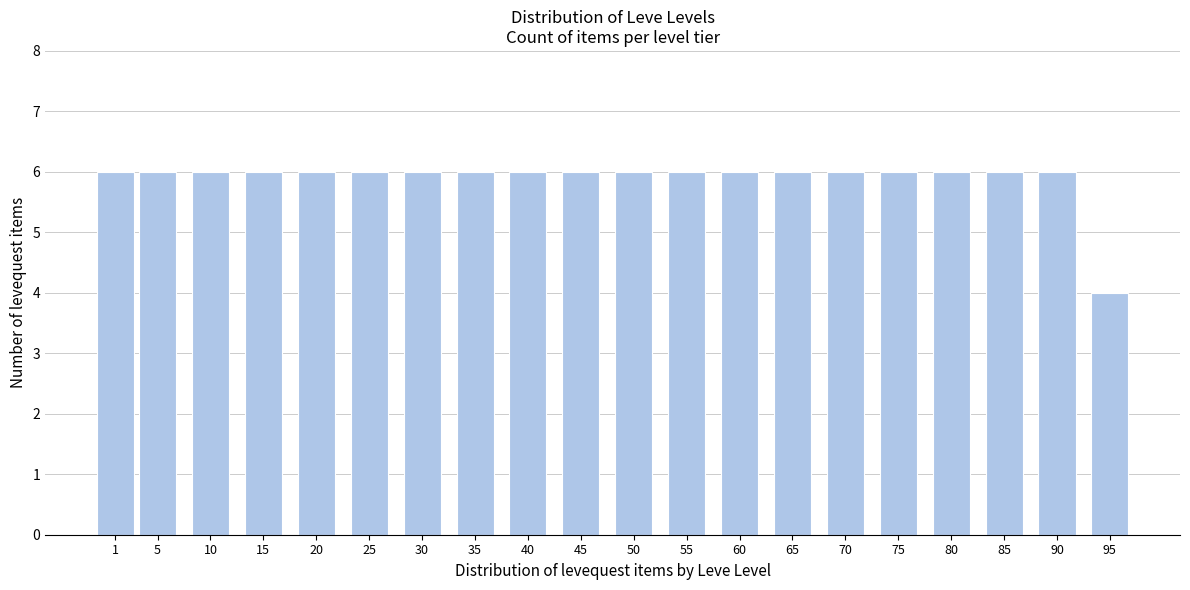

Reading left to right, list all the values displayed in this chart.

6	6	6	6	6	6	6	6	6	6	6	6	6	6	6	6	6	6	6	4